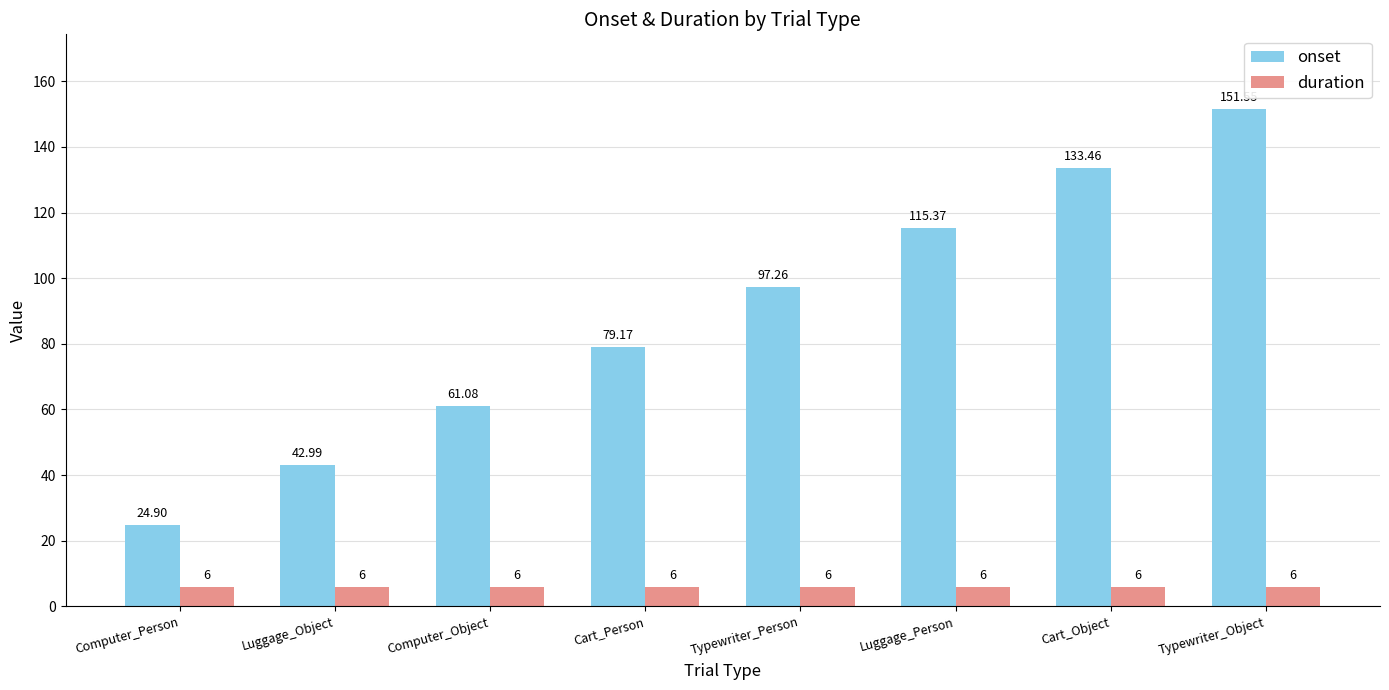

How many groups of bars are there?

8